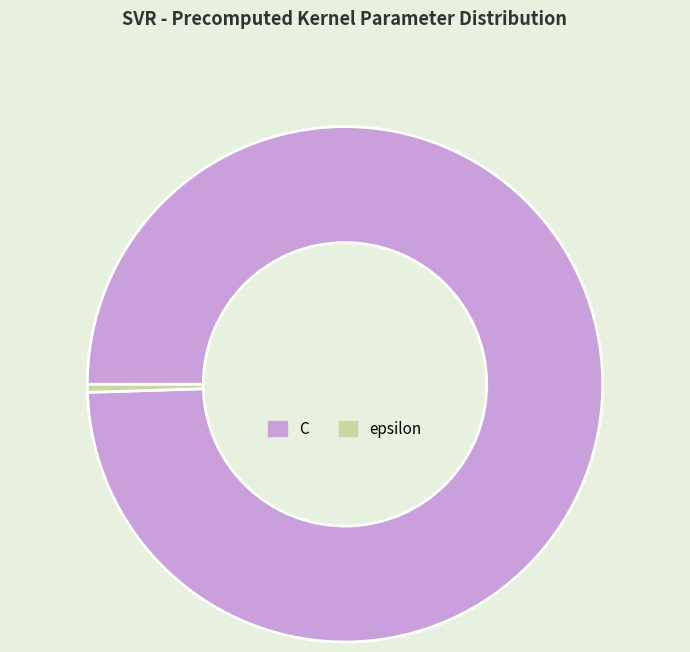

True or false: epsilon accounts for 0% of the total.

True